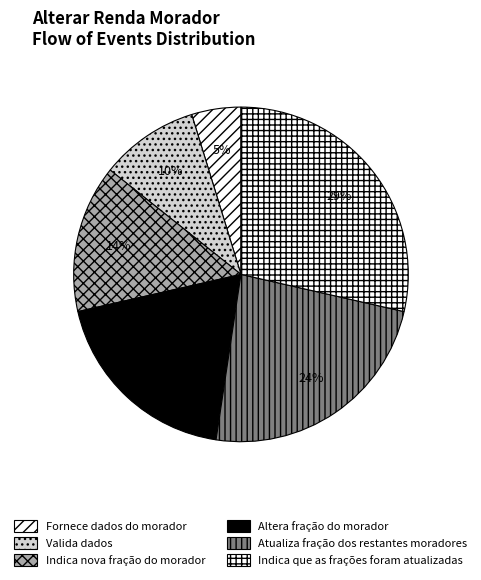

How many slices are in this pie chart?

6